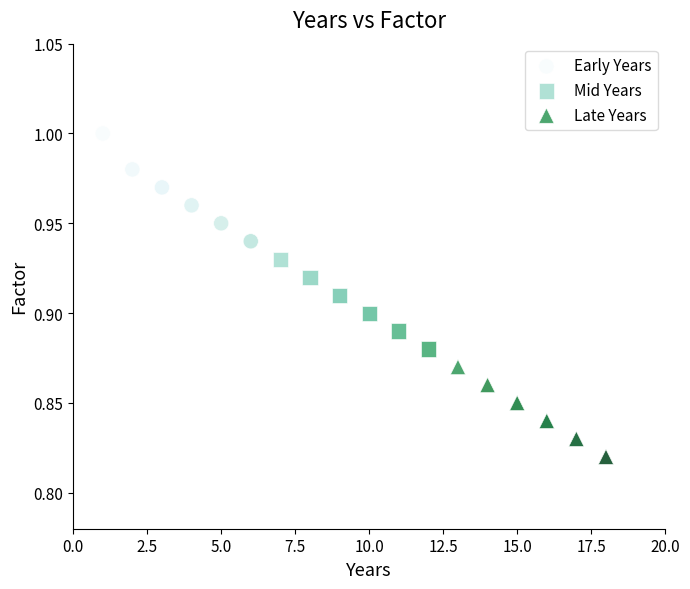

Which series reaches the maximum Y coordinate?

Early Years